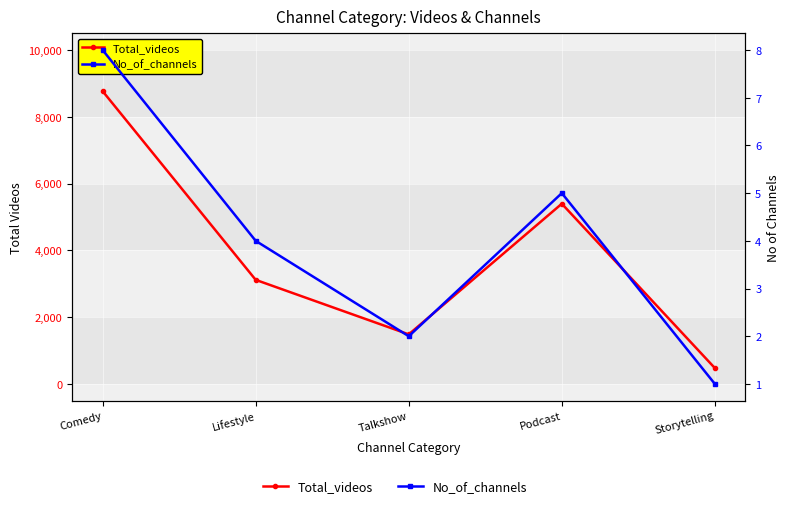

At which category does No_of_channels reach its first local peak?

Podcast